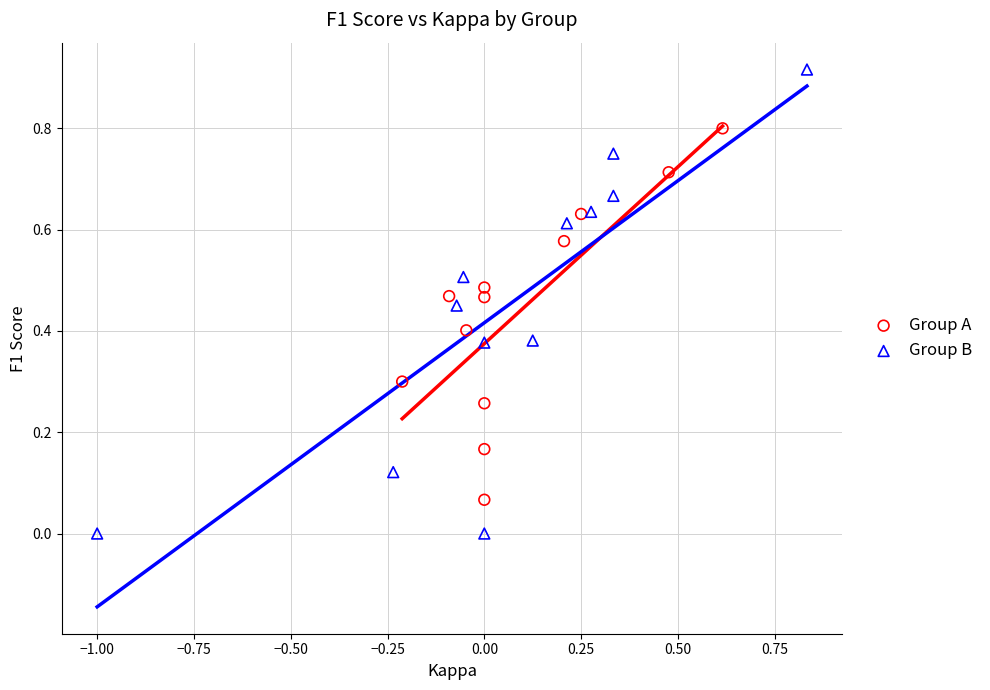

Which series reaches the maximum Y coordinate?

Group B